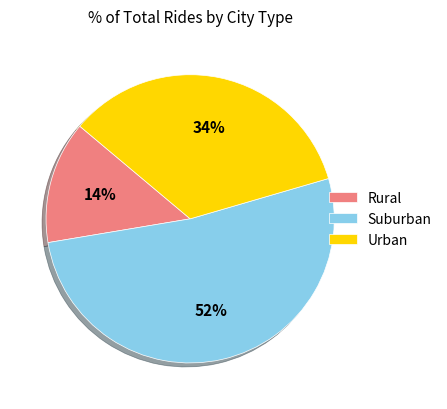

Do Urban and Suburban together represent more than half of the pie?

Yes